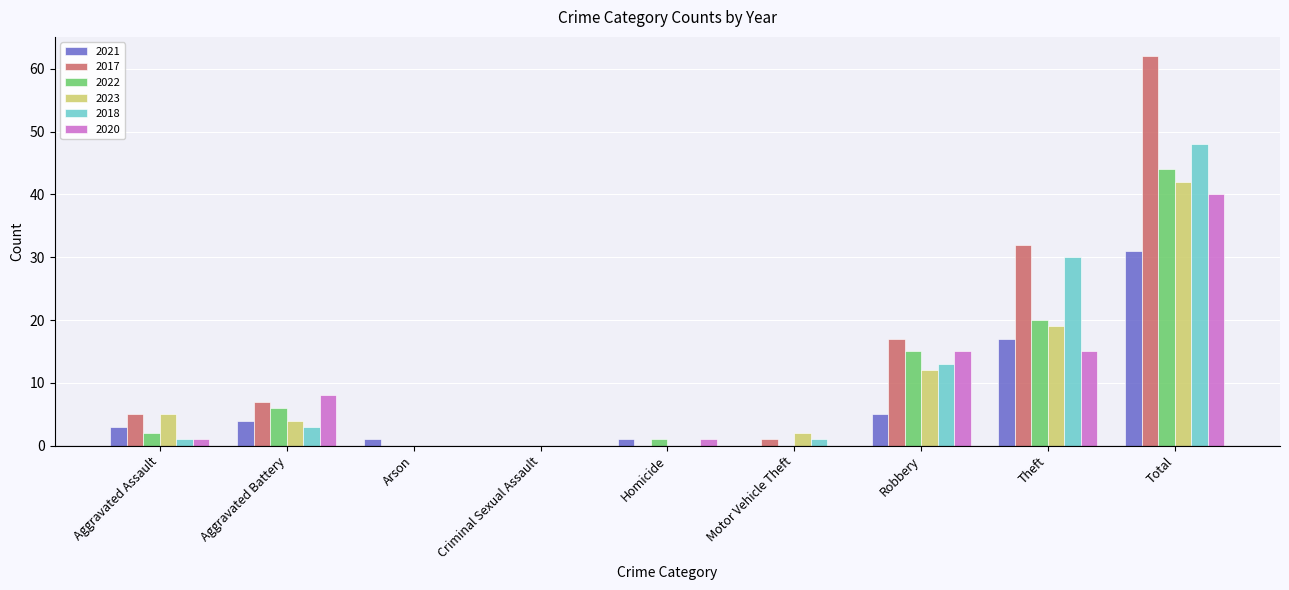

Reading right to left, list all the values displayed in this chart.

2021: Total=31	Theft=17	Robbery=5	Motor Vehicle Theft=0	Homicide=1	Criminal Sexual Assault=0	Arson=1	Aggravated Battery=4	Aggravated Assault=3
2017: Total=62	Theft=32	Robbery=17	Motor Vehicle Theft=1	Homicide=0	Criminal Sexual Assault=0	Arson=0	Aggravated Battery=7	Aggravated Assault=5
2022: Total=44	Theft=20	Robbery=15	Motor Vehicle Theft=0	Homicide=1	Criminal Sexual Assault=0	Arson=0	Aggravated Battery=6	Aggravated Assault=2
2023: Total=42	Theft=19	Robbery=12	Motor Vehicle Theft=2	Homicide=0	Criminal Sexual Assault=0	Arson=0	Aggravated Battery=4	Aggravated Assault=5
2018: Total=48	Theft=30	Robbery=13	Motor Vehicle Theft=1	Homicide=0	Criminal Sexual Assault=0	Arson=0	Aggravated Battery=3	Aggravated Assault=1
2020: Total=40	Theft=15	Robbery=15	Motor Vehicle Theft=0	Homicide=1	Criminal Sexual Assault=0	Arson=0	Aggravated Battery=8	Aggravated Assault=1